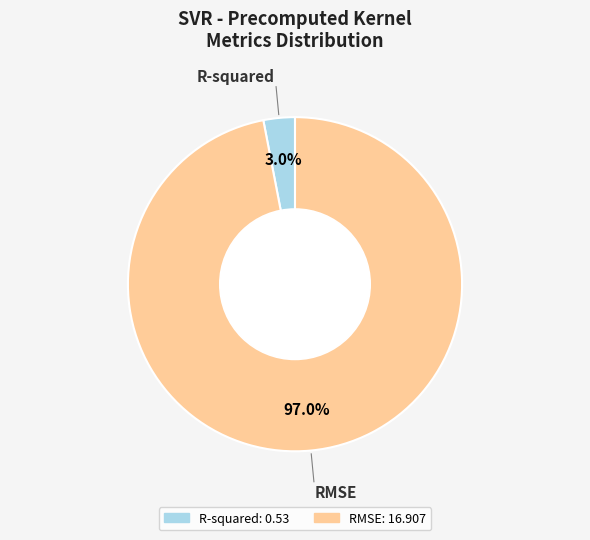

To the nearest percent, what is the combined percentage of RMSE and R-squared?

100%